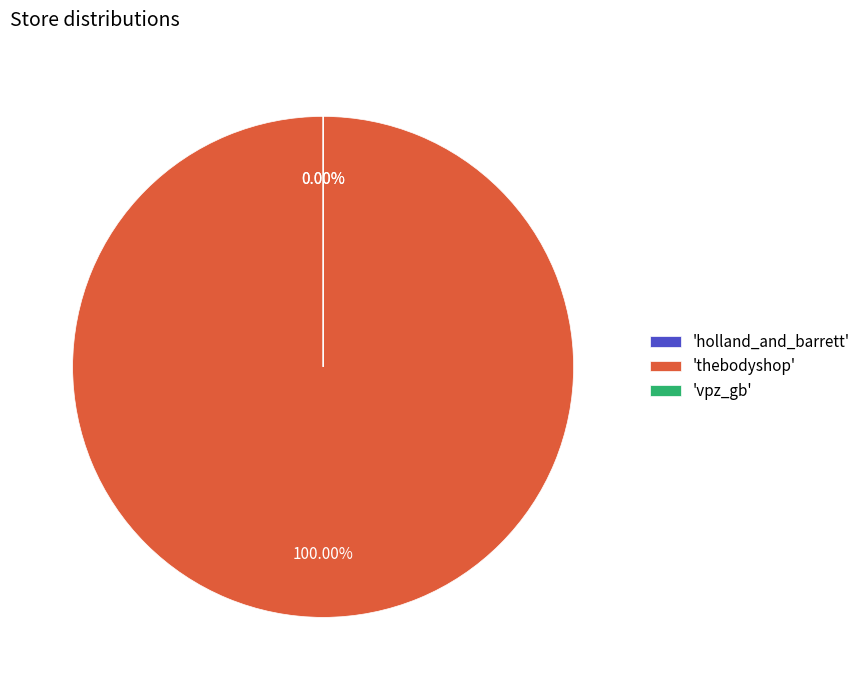

Count the number of slices in the pie.

3